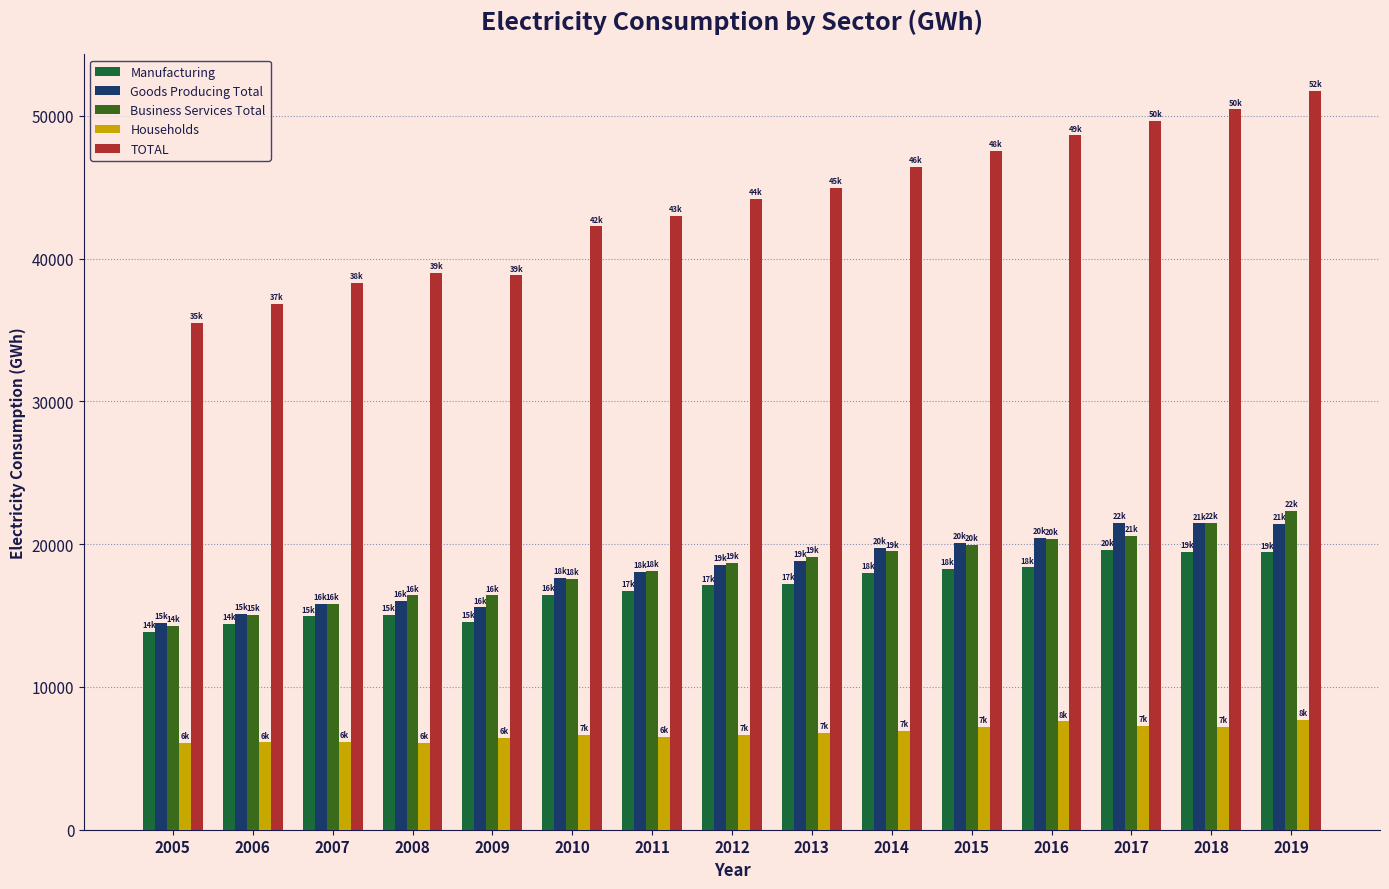

The value of Households at 2011 is 2968.8. True or false?

False